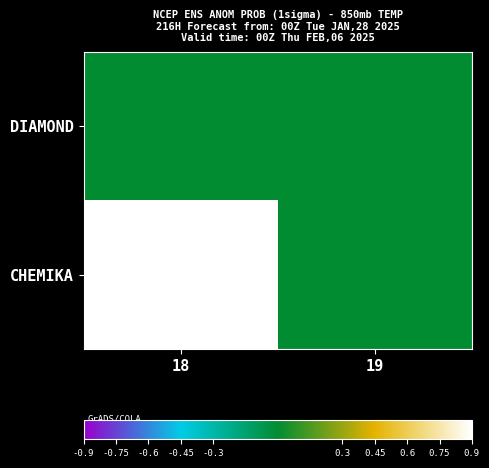

Which series changed the most between 18 and 19?

CHEMIKA